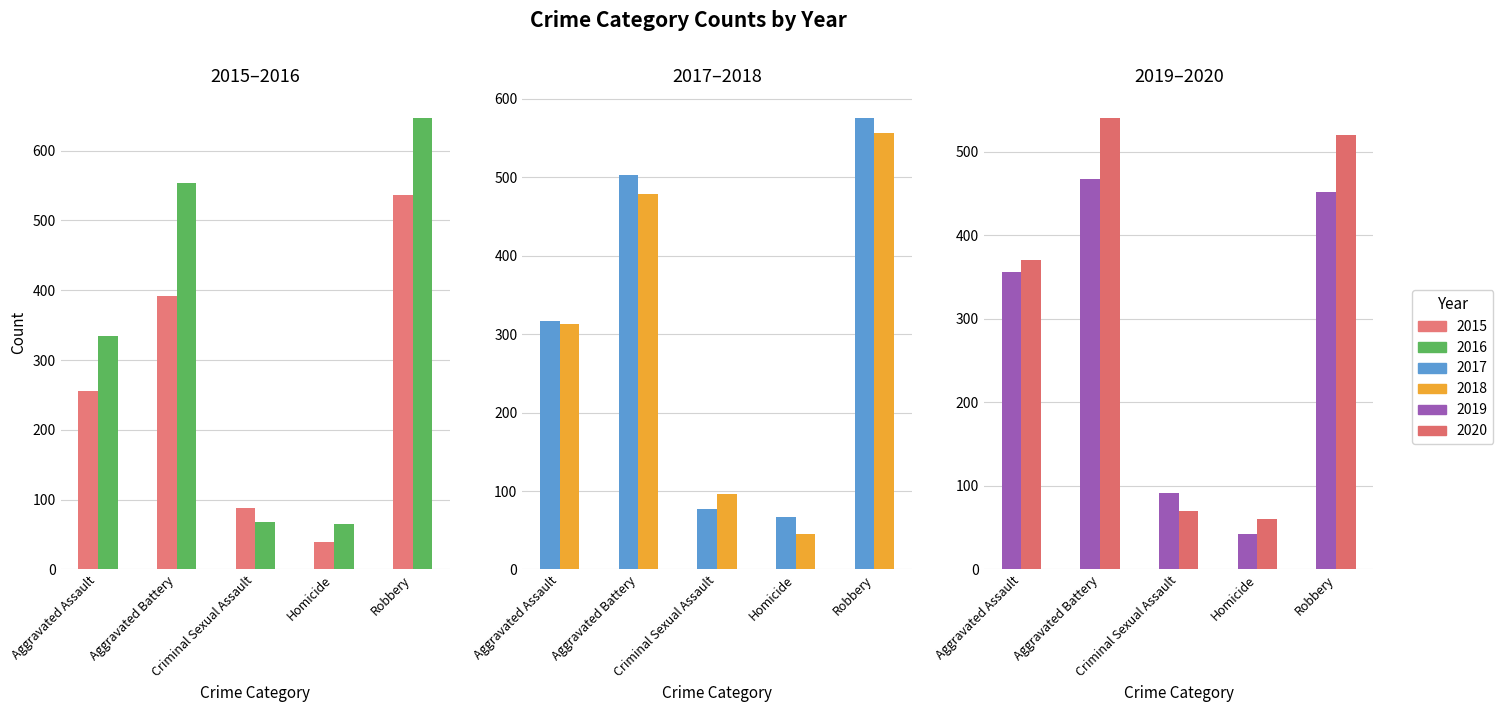

What is the maximum value shown in the chart?

646